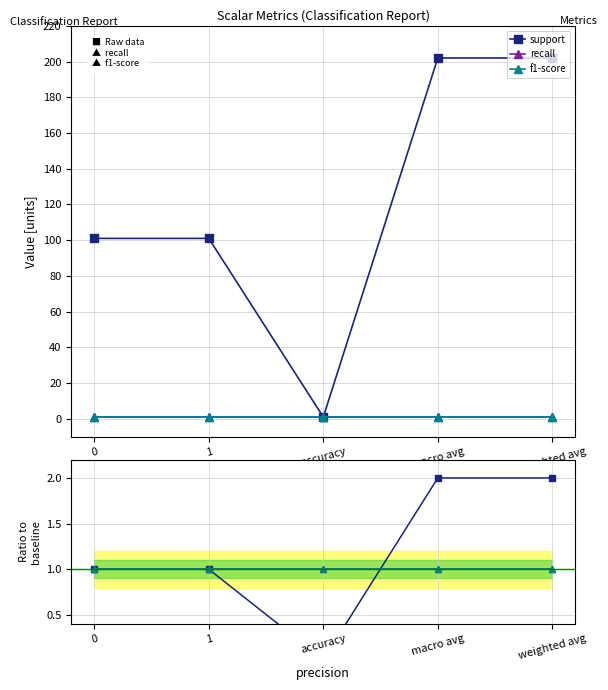

Is it true that f1-score equals 1.0 at 0?

True